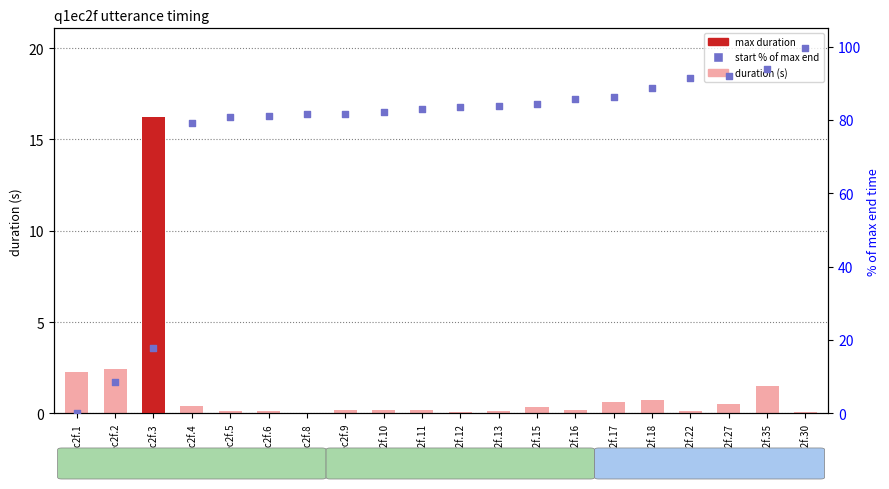

Which series reaches the maximum Y coordinate?

start (% of max end)